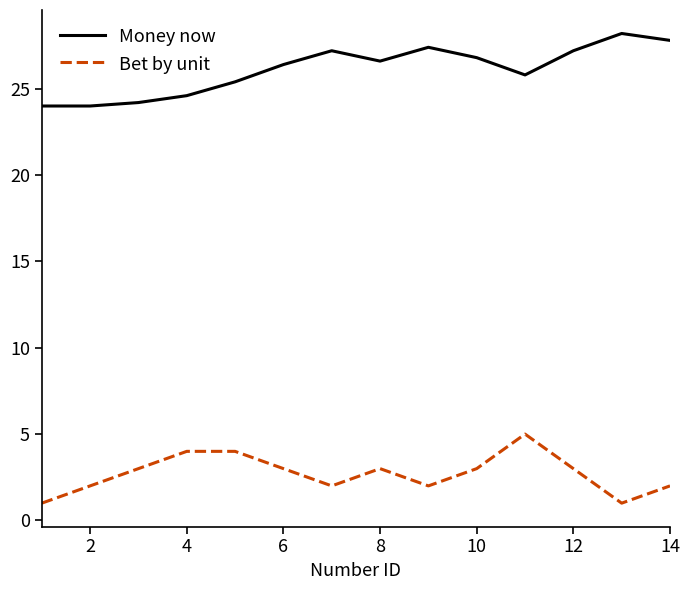

Reading left to right, list all the values displayed in this chart.

Money now: 24.0	24.0	24.2	24.6	25.4	26.4	27.2	26.6	27.4	26.8	25.8	27.2	28.2	27.8
Bet by unit: 1.0	2.0	3.0	4.0	4.0	3.0	2.0	3.0	2.0	3.0	5.0	3.0	1.0	2.0